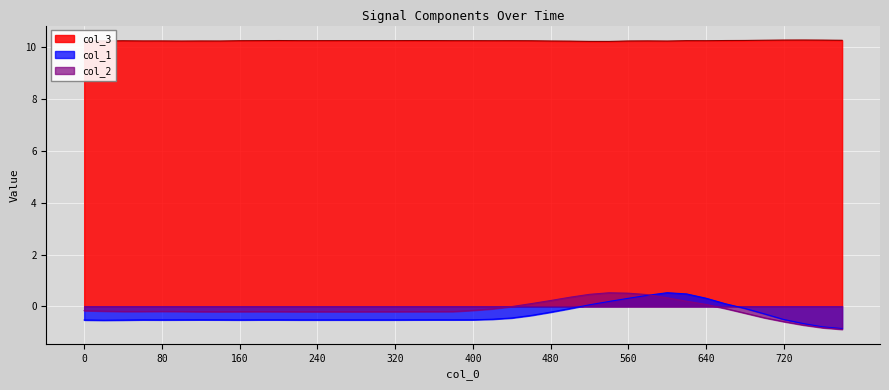

Rank the series by their maximum value, from lowest to highest.

col_2, col_1, col_3